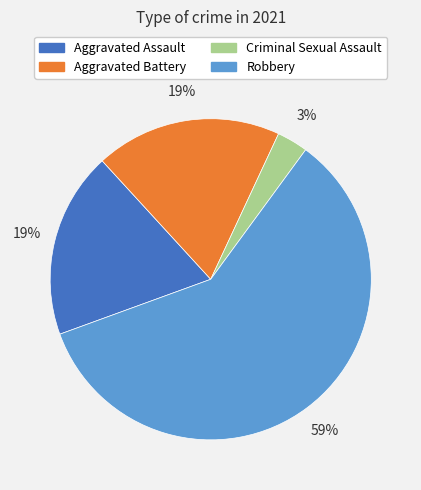

How many slices are in this pie chart?

4